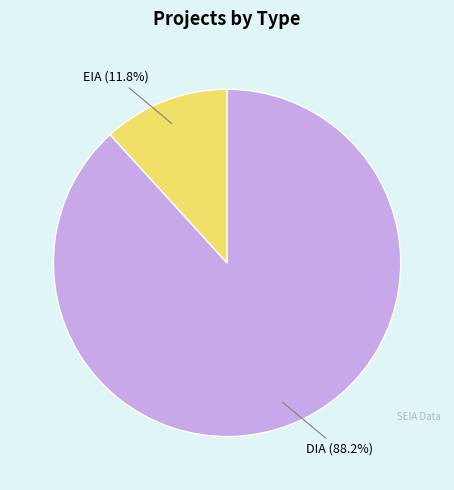

To the nearest percent, what portion does EIA represent?

12%